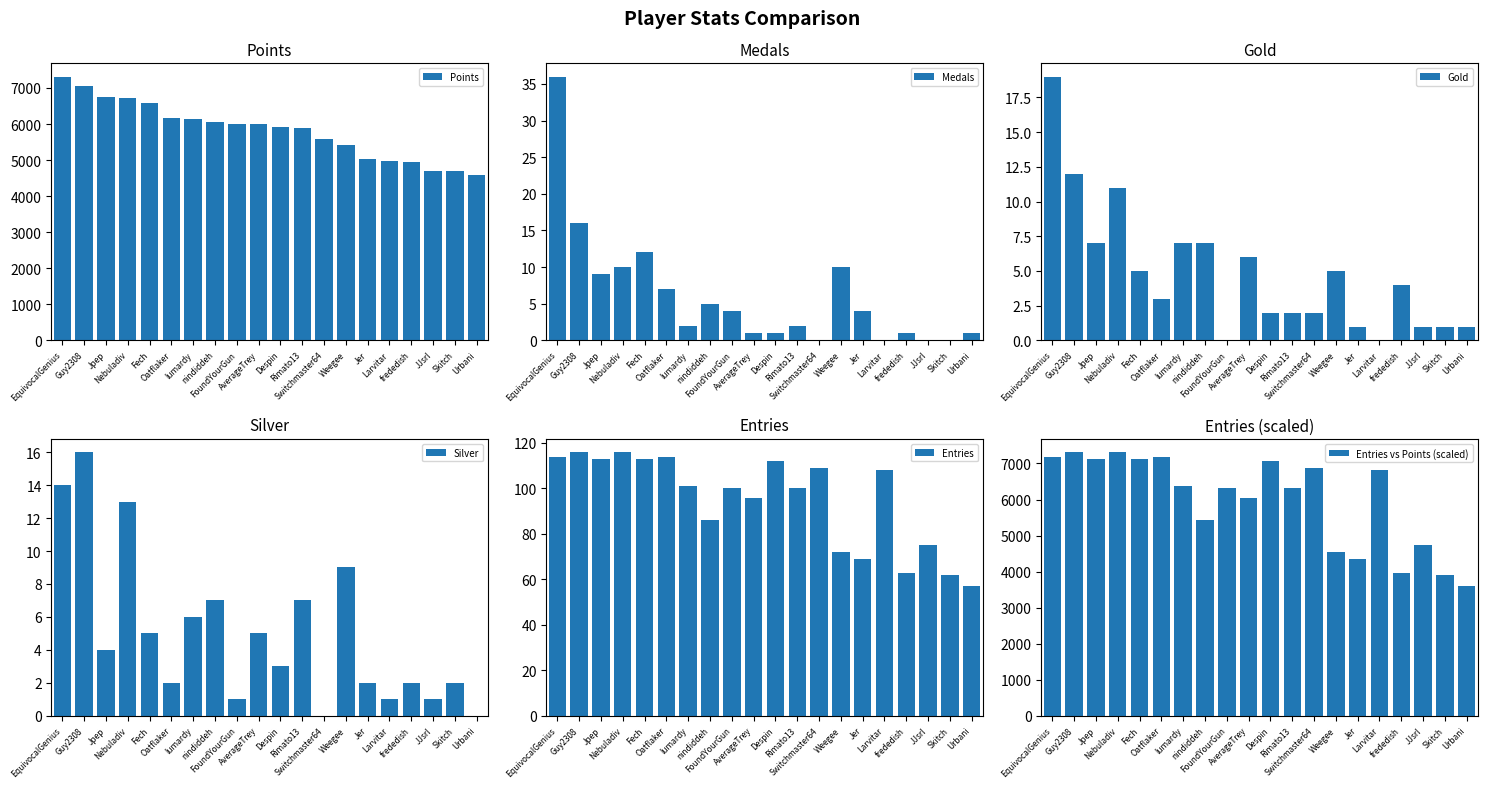

At which category is the sum across all series the highest?

EquivocalGenius